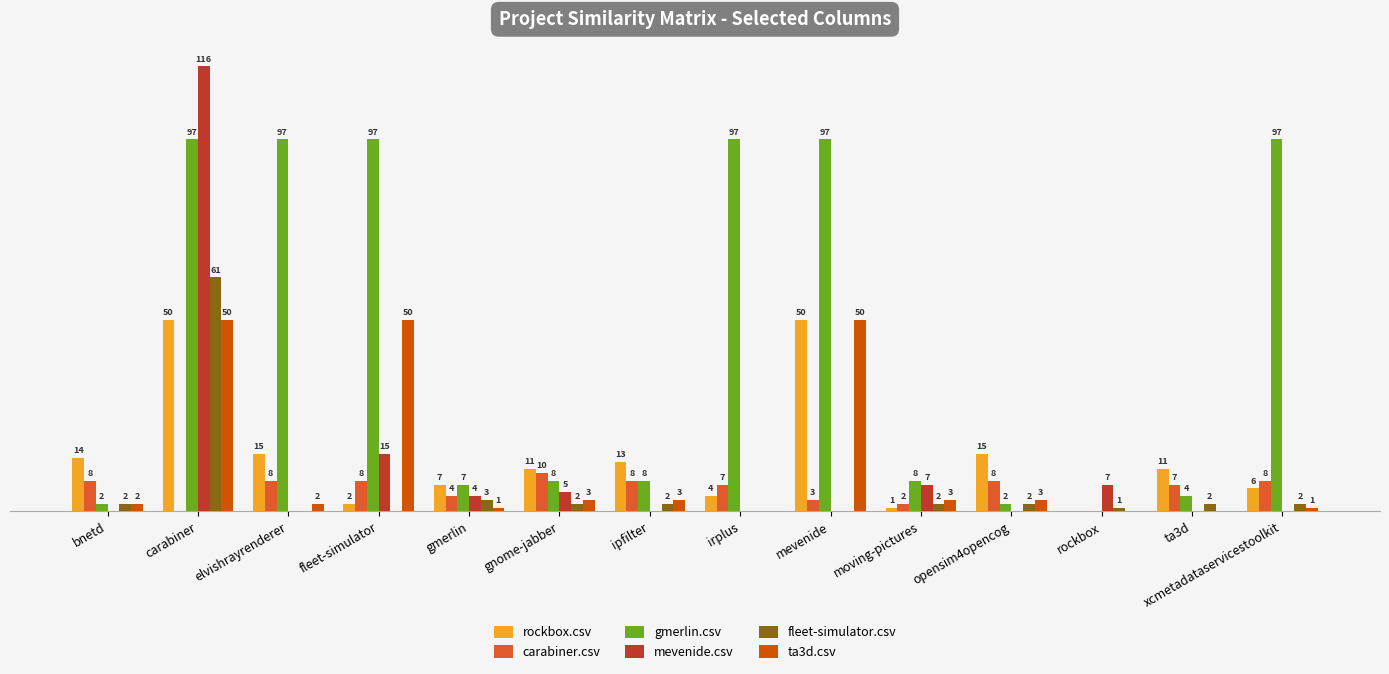

Where is fleet-simulator.csv nearest to the value 30?

gmerlin